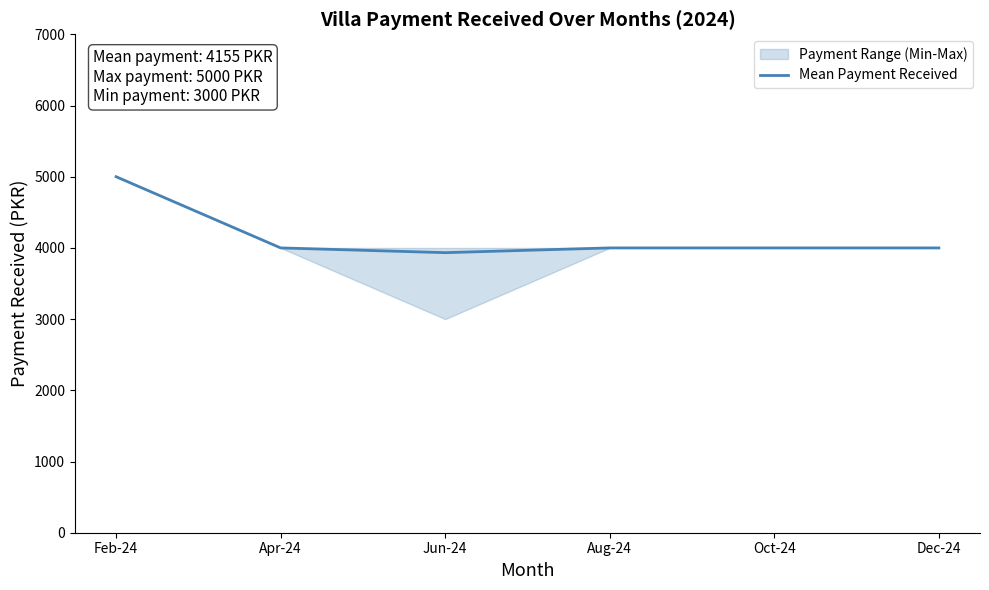

Is it true that the value at Aug-24 is 4000.0?

True